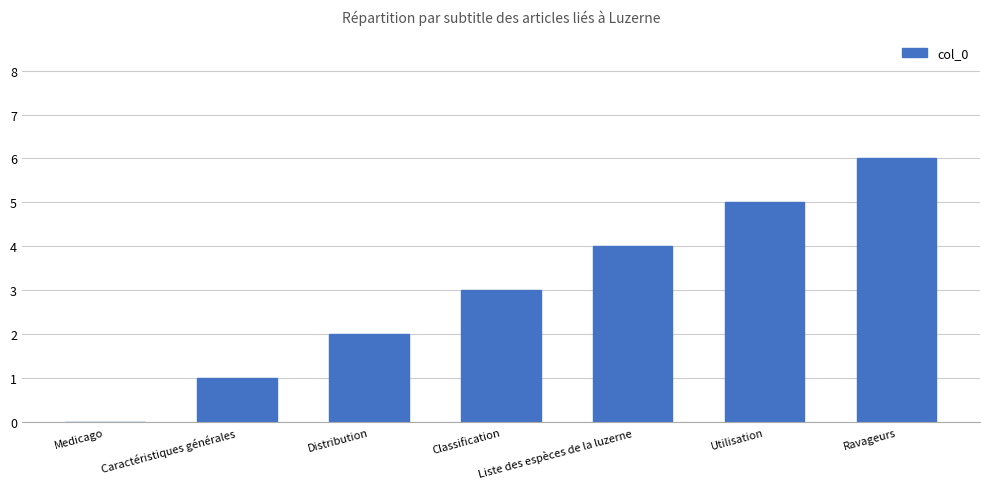

Which label corresponds to the largest value in the chart?

Ravageurs